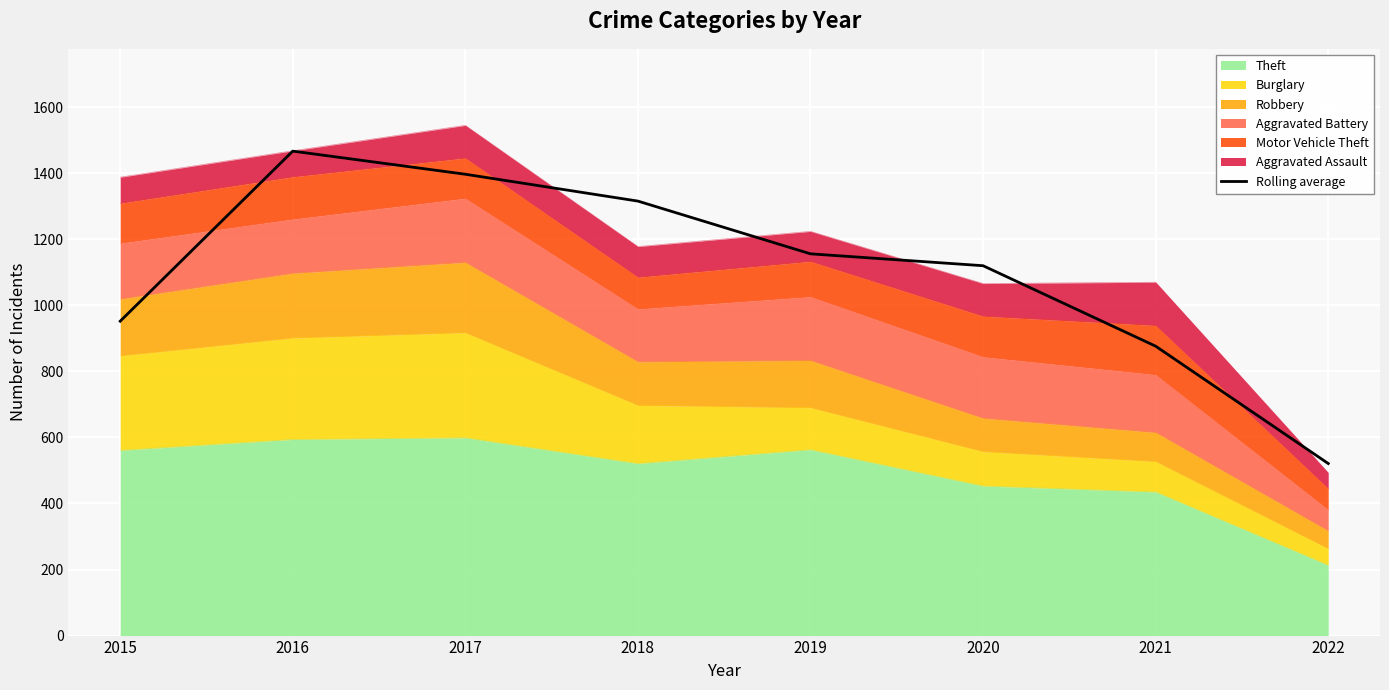

Reading left to right, transcribe all the data shown in this chart.

952.0	1467.0	1397.0	1315.7	1156.0	1120.0	876.3	521.0